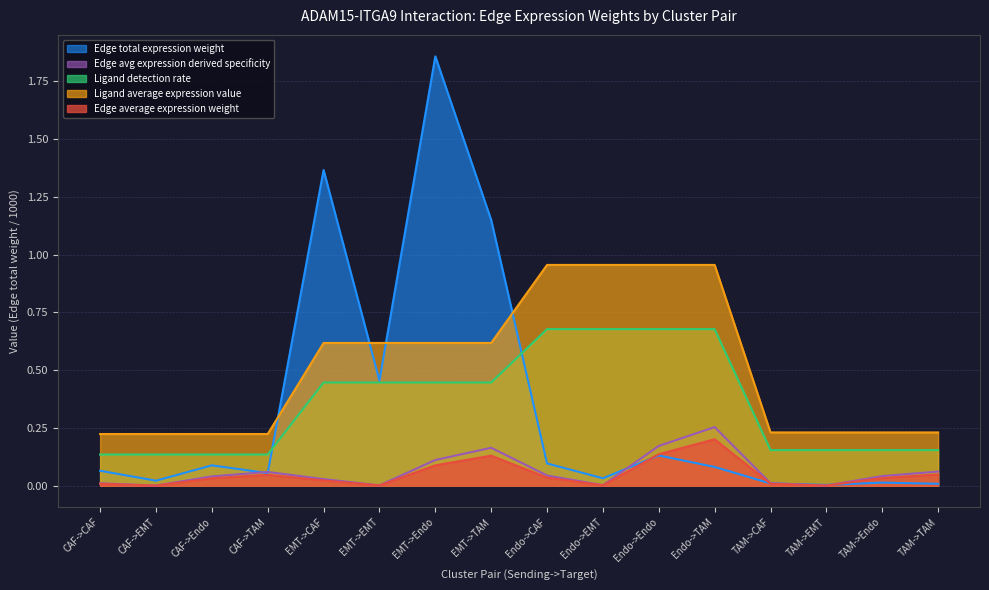

What is the difference between the second highest and minimum values in the Ligand average expression value series?

0.7